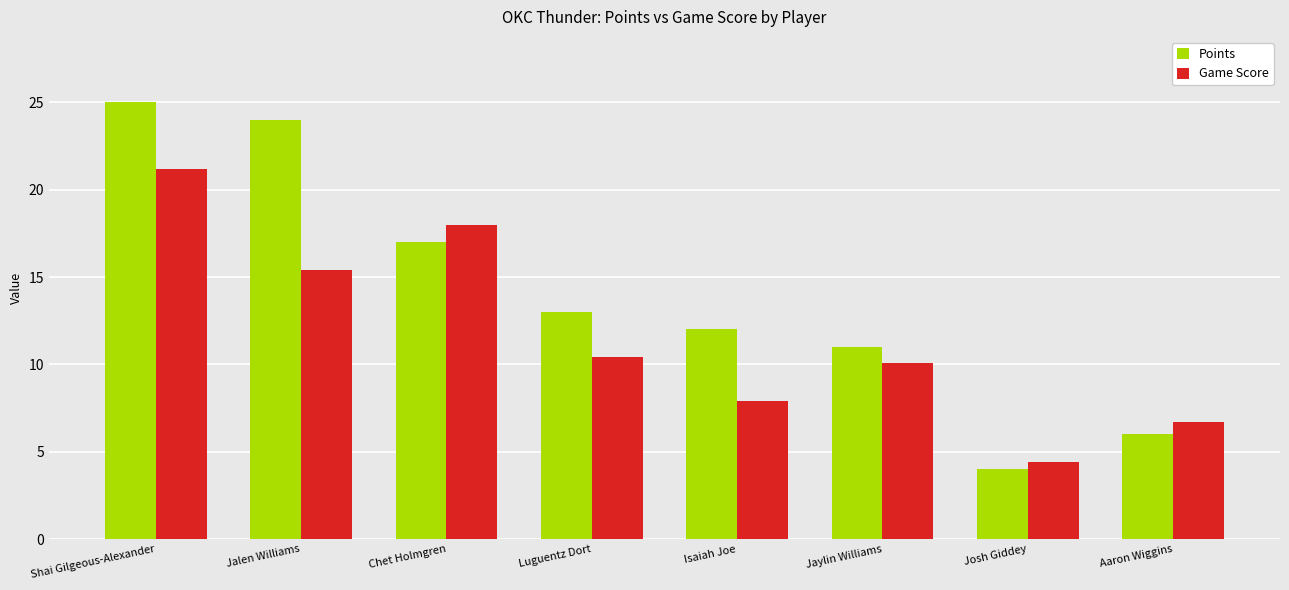

What is the approximate value of Game Score at Chet Holmgren?

18.0